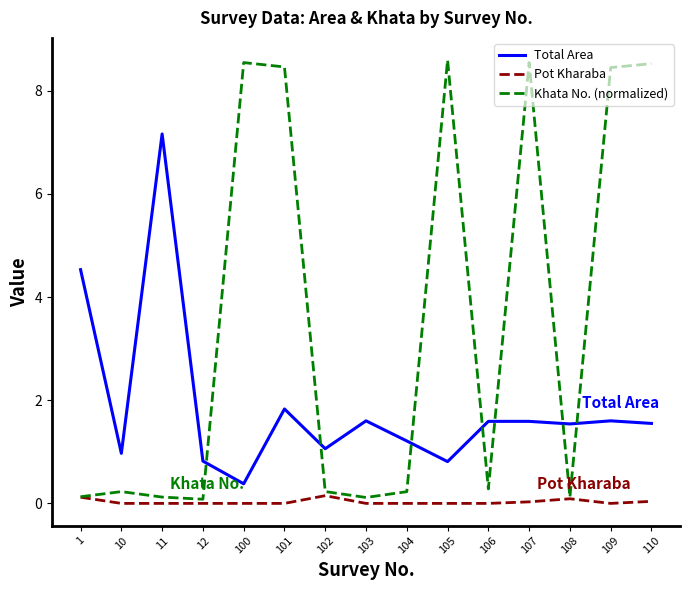

What is the spread (max minus min) of values at 101?

8.5